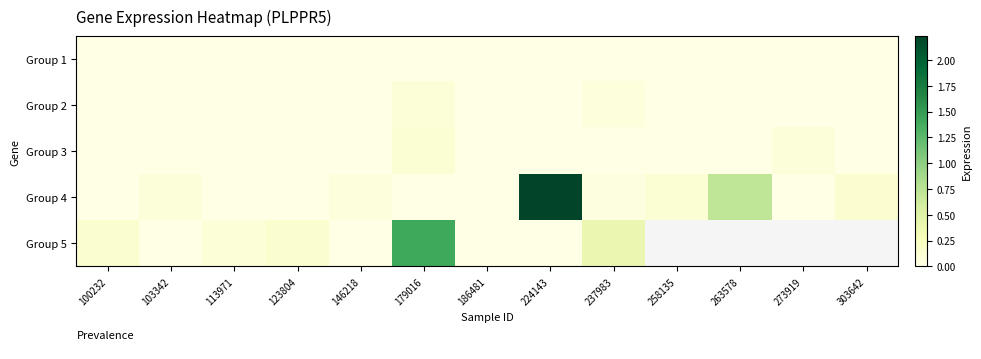

Count the number of categories in the chart.

13